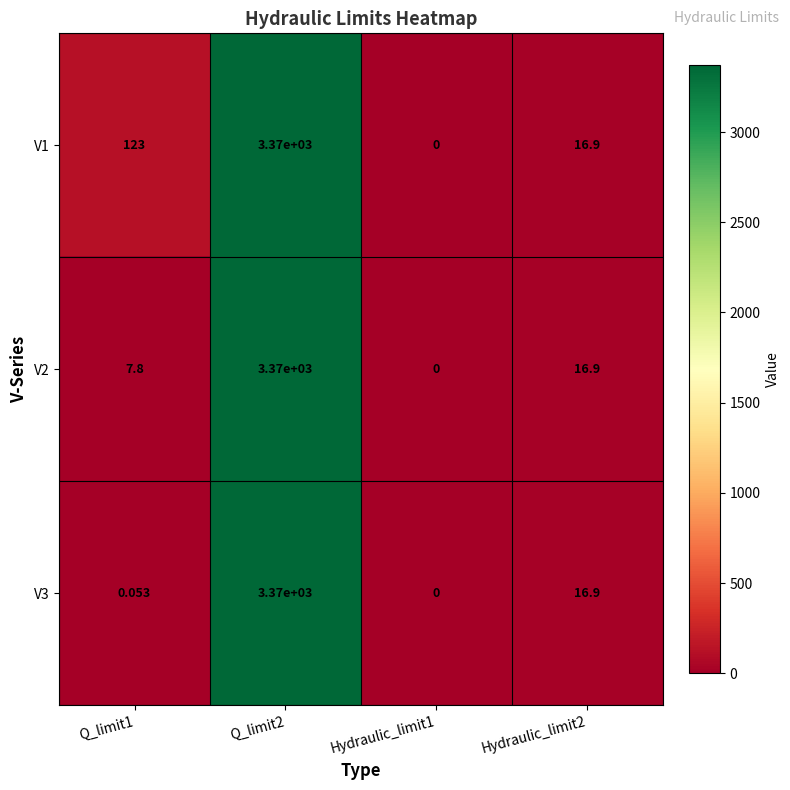

At which category does the chart reach its minimum across all series?

Hydraulic_limit1